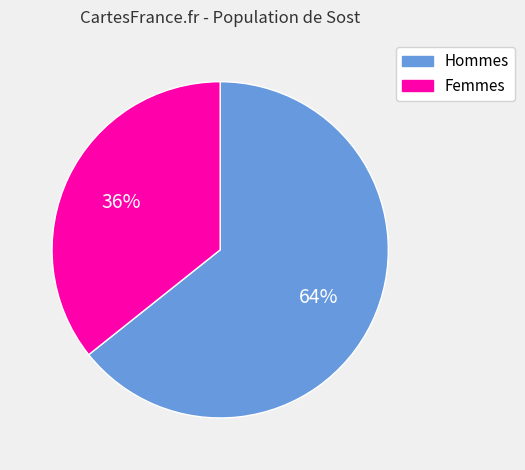

Is the sum of Femmes and Hommes greater than half?

Yes